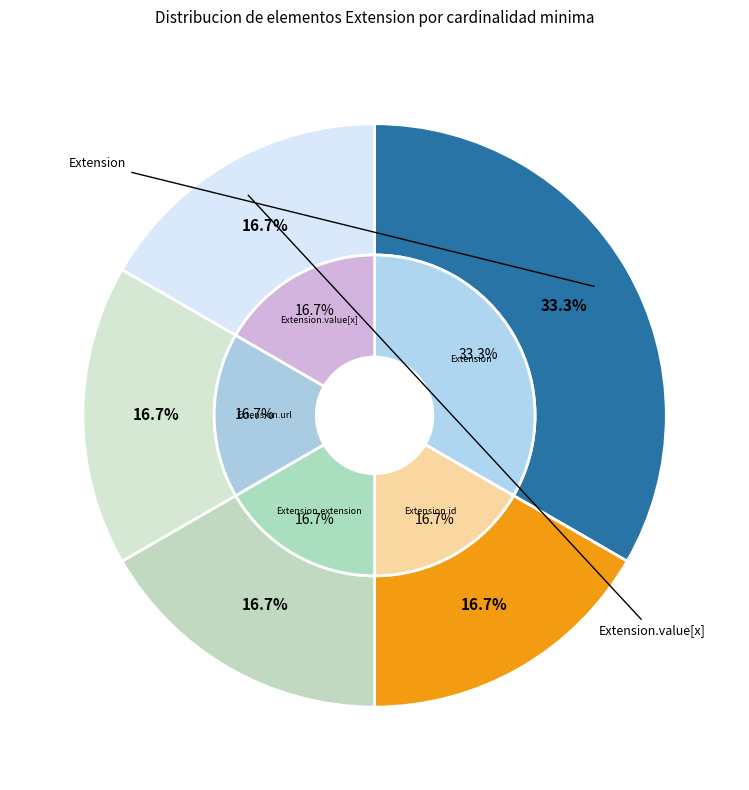

Is Extension.url the majority of the pie?

Yes